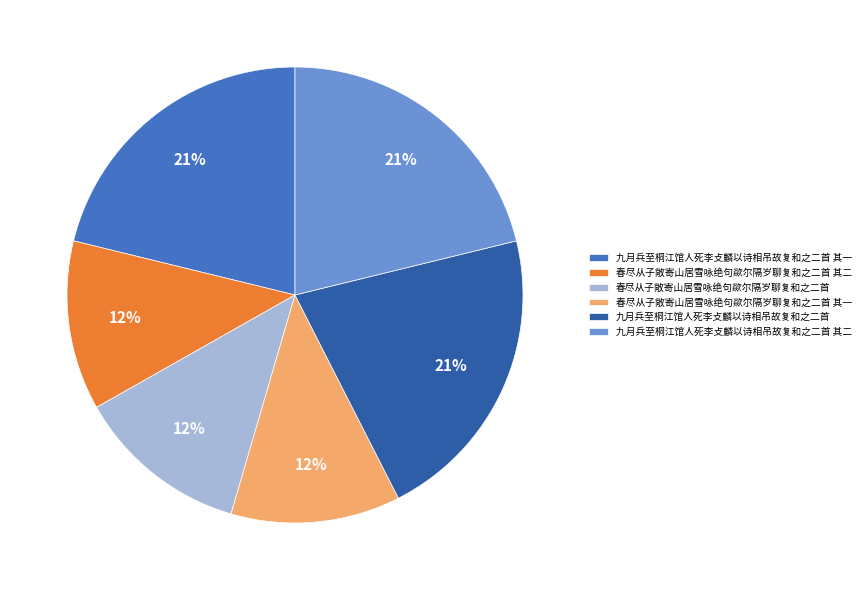

True or false: 九月兵至桐江馆人死李攴麟以诗相吊故复和之二首 其二 accounts for 21% of the total.

True